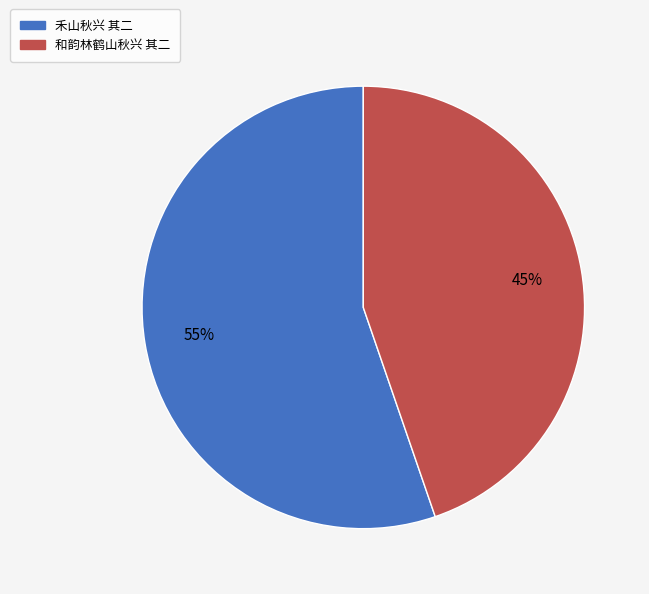

How many slices are in this pie chart?

2